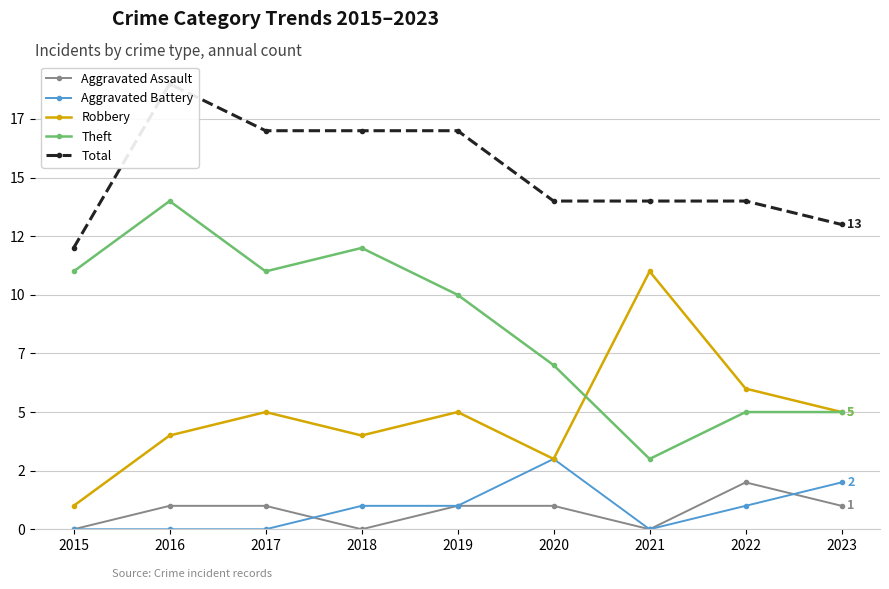

Reading left to right, extract all data points from this chart.

Aggravated Assault: 0	1	1	0	1	1	0	2	1
Aggravated Battery: 0	0	0	1	1	3	0	1	2
Robbery: 1	4	5	4	5	3	11	6	5
Theft: 11	14	11	12	10	7	3	5	5
Total: 12	19	17	17	17	14	14	14	13